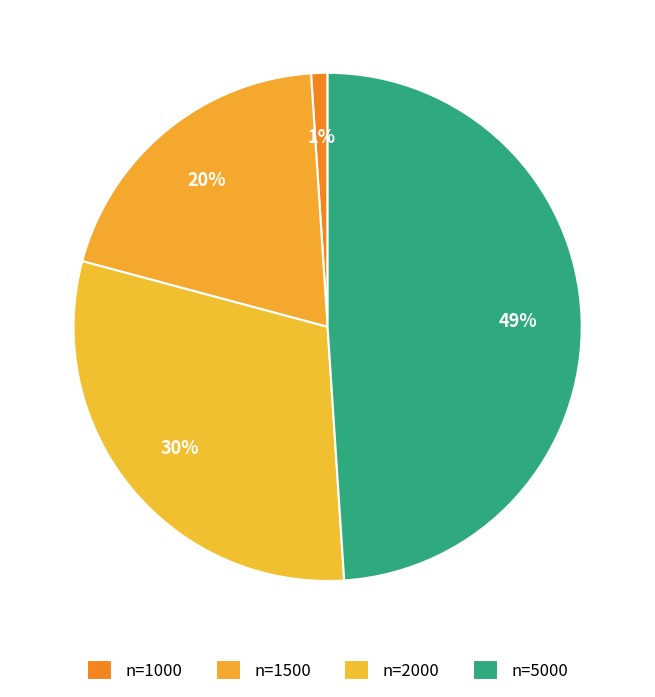

To the nearest percent, what is the difference between the largest and smallest slice percentages?

48%